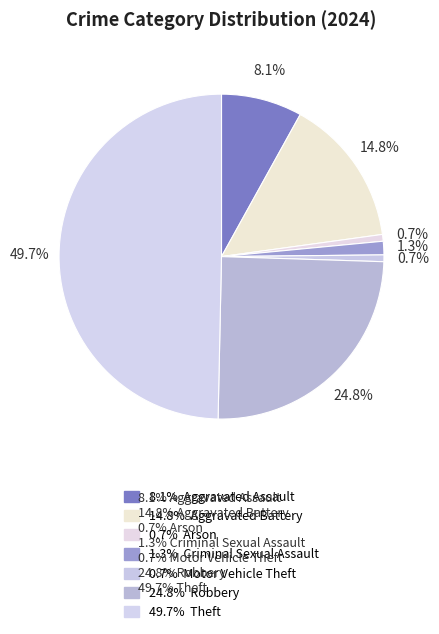

How many segments does this pie chart have?

7